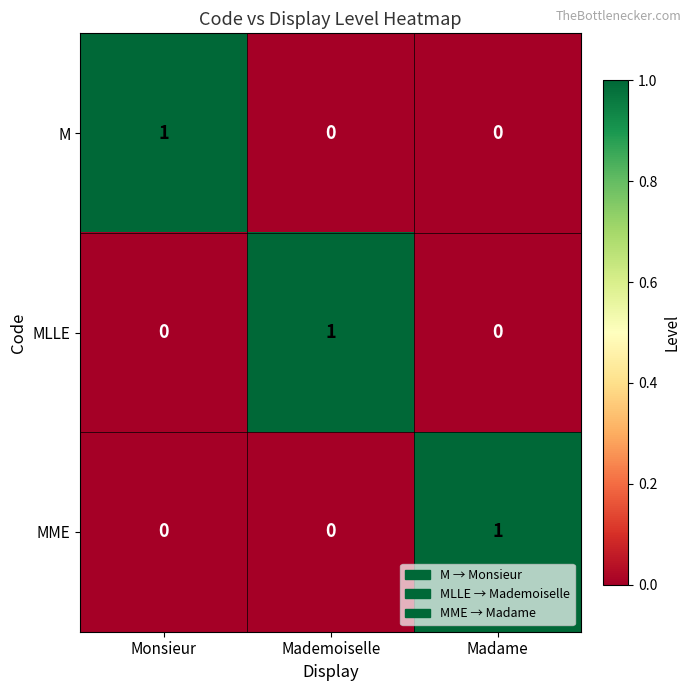

How many MLLE values are between 0 and 1?

3